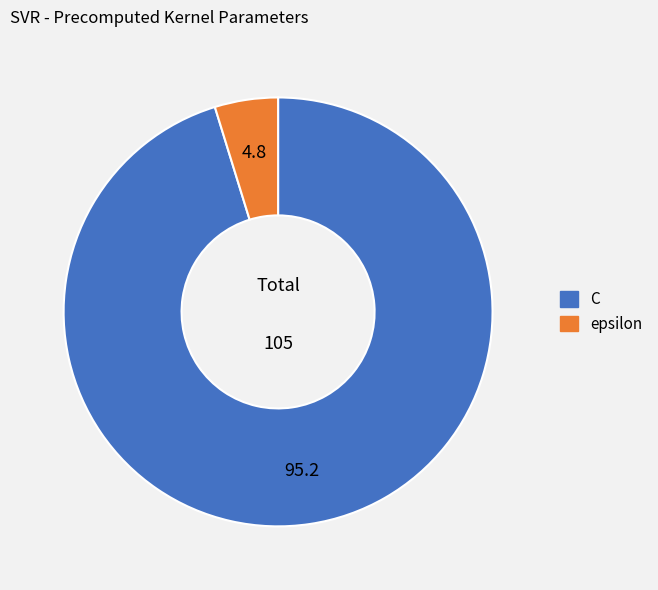

The C slice represents 95% of the pie. True or false?

True